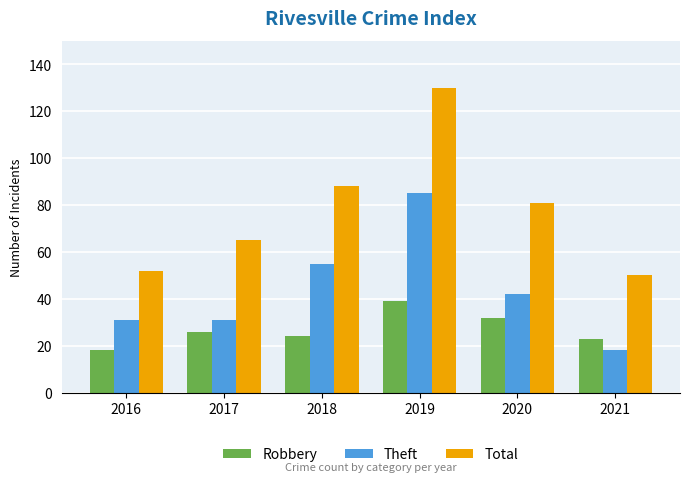

The Theft series shows 70 at 2020. True or false?

False